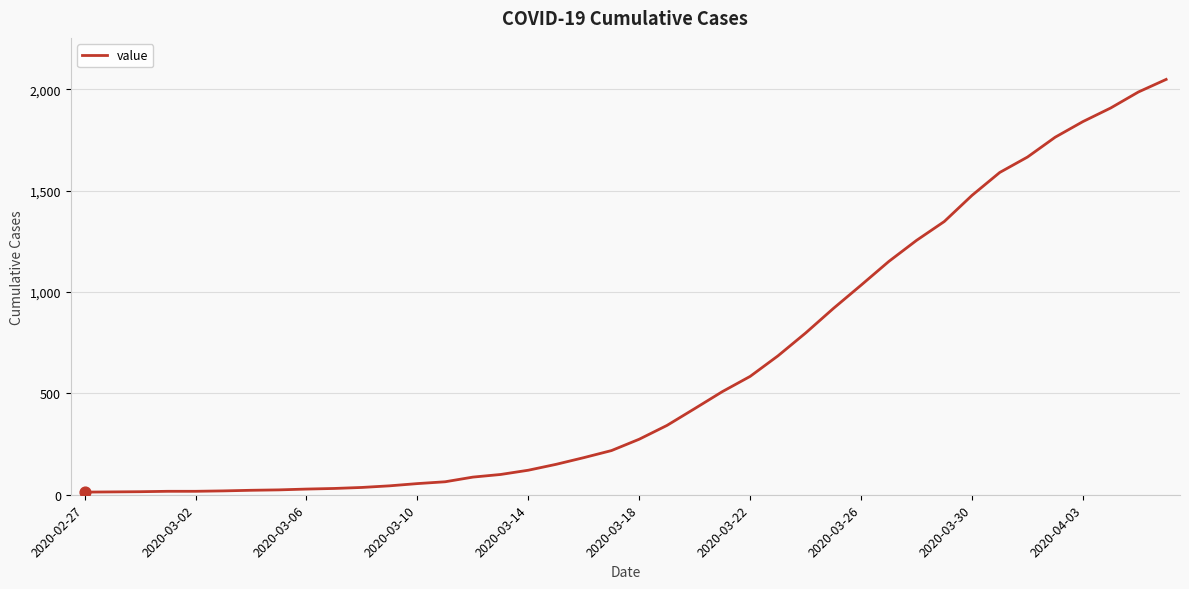

What is the difference between the maximum and minimum values?

2036